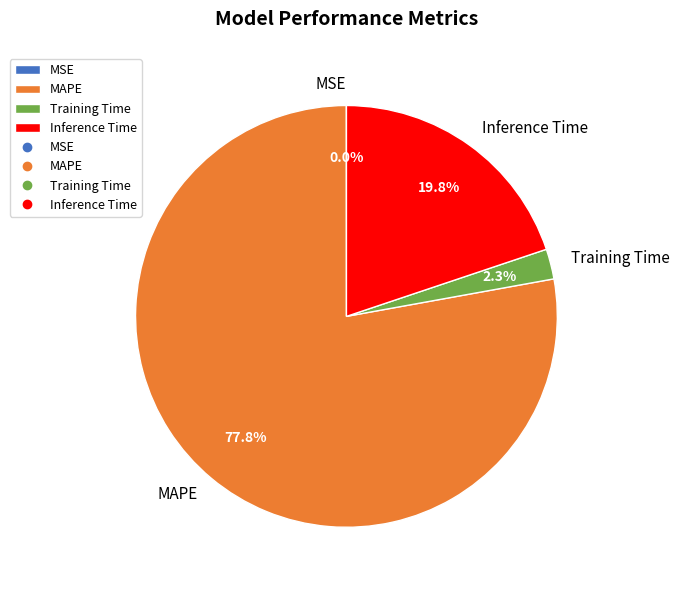

What portion of the pie excludes Training Time?

97.7%